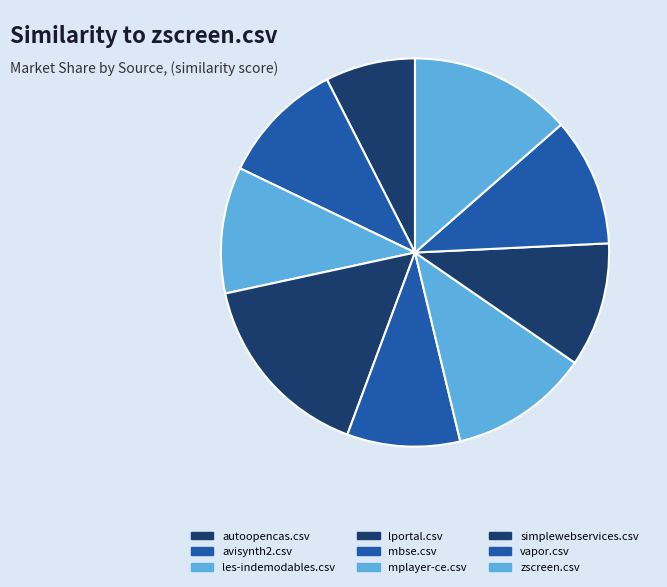

To the nearest percent, what is the difference between the largest and smallest slice percentages?

8%